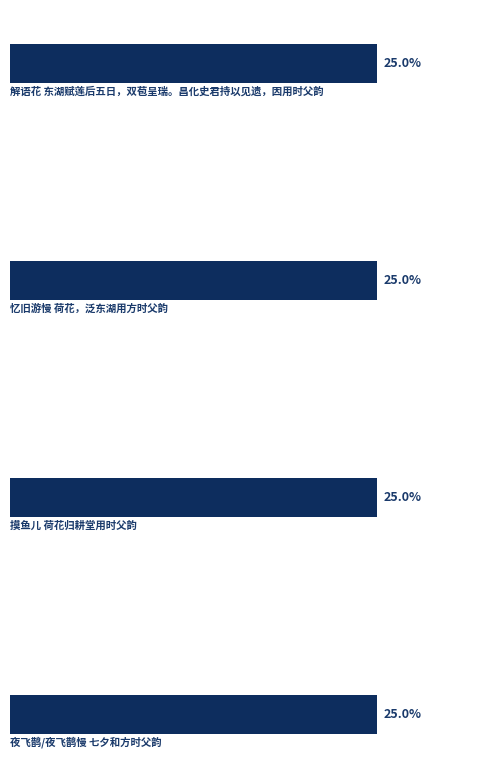

What is the minimum value shown in the chart?

25.0